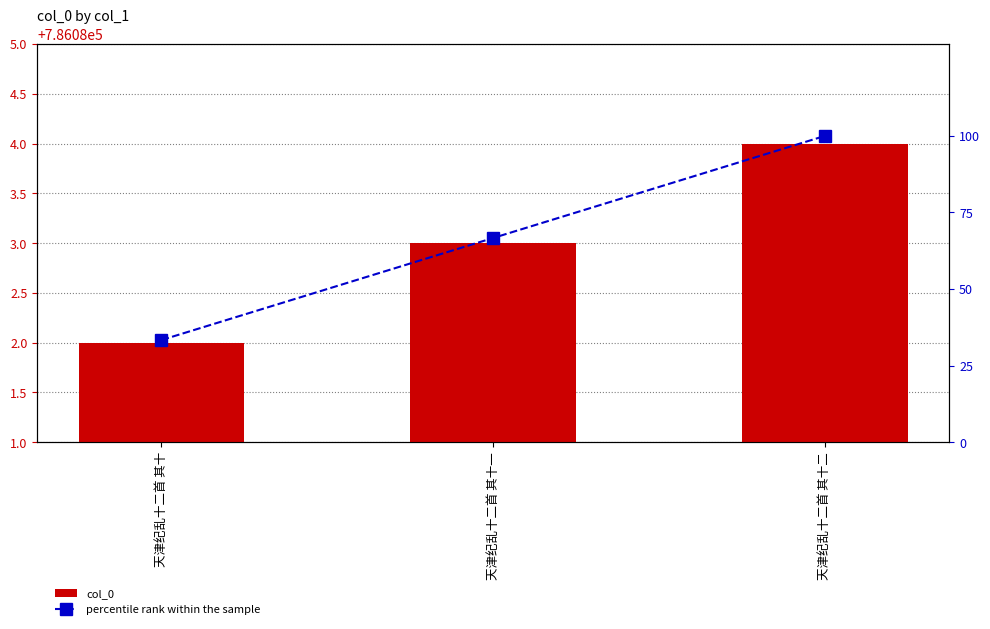

What is the difference between the maximum and minimum values in the percentile rank within the sample series?

66.7